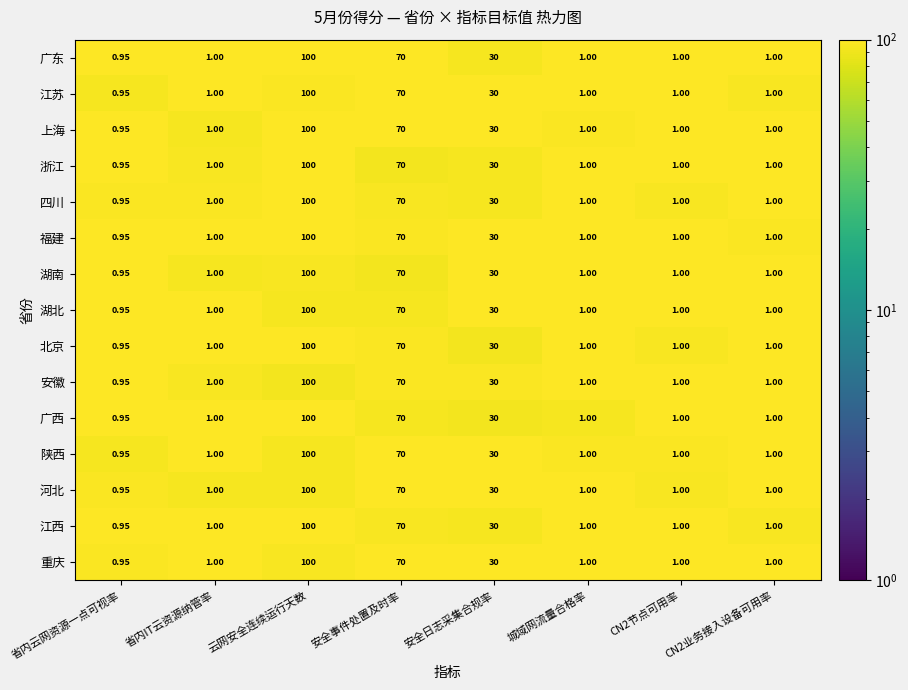

At which label does 上海 reach its minimum?

省内云网资源一点可视率